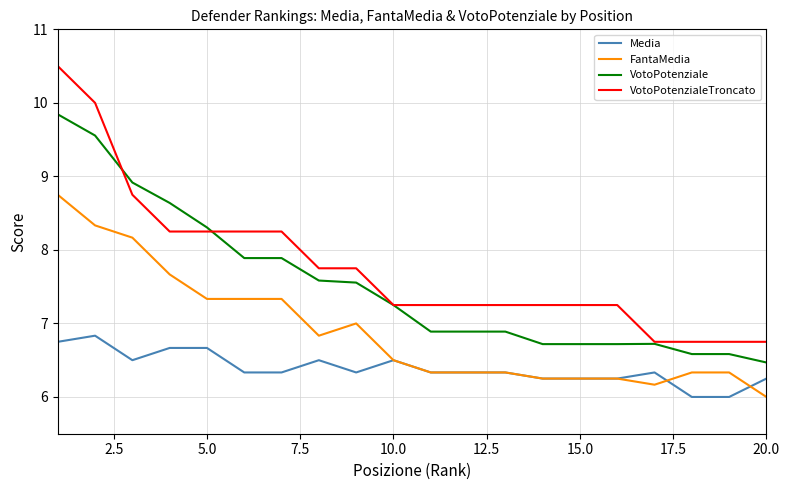

How many lines are shown in the chart?

4